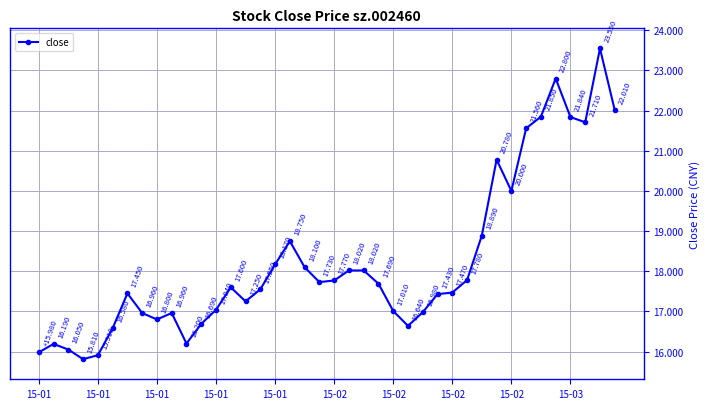

True or false: there are more than 2 points higher than both neighbors.

True